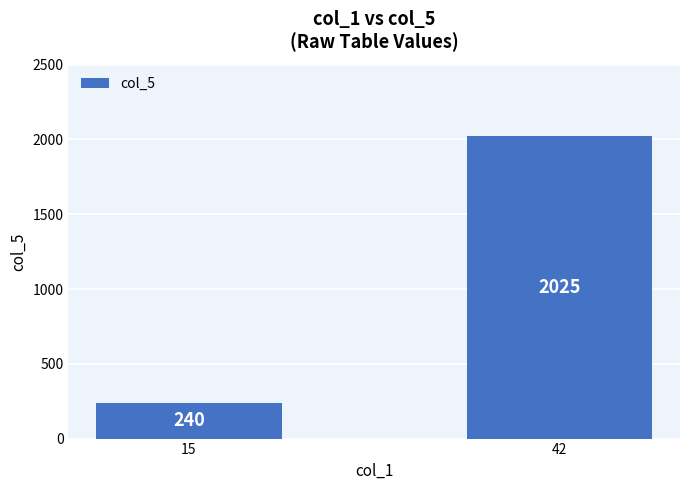

How many data points are less than 2025?

1